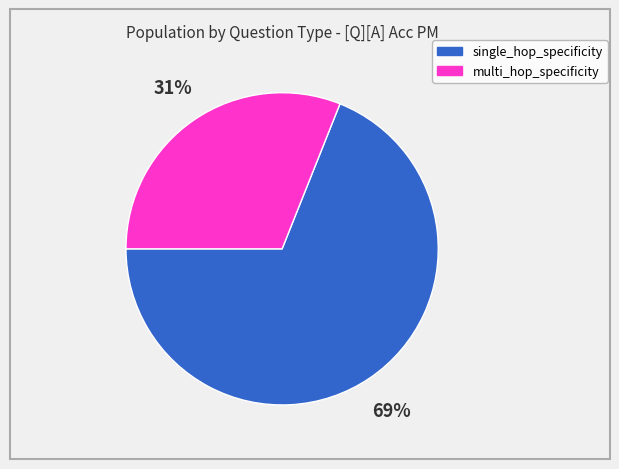

Does any single category account for the majority?

Yes